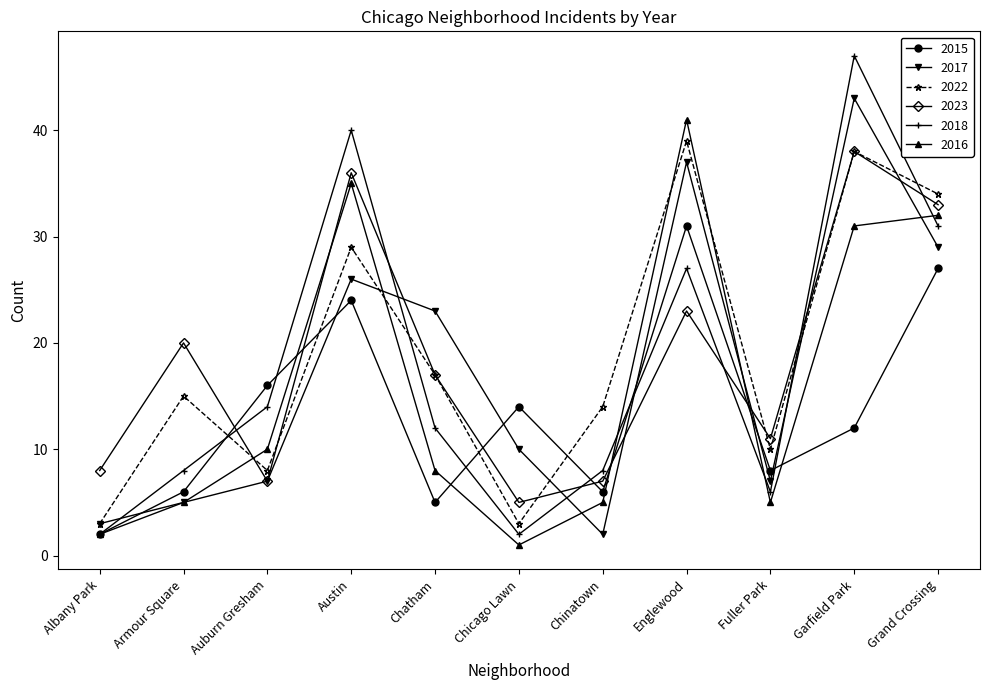

Where is the first local minimum for 2017?

Chinatown